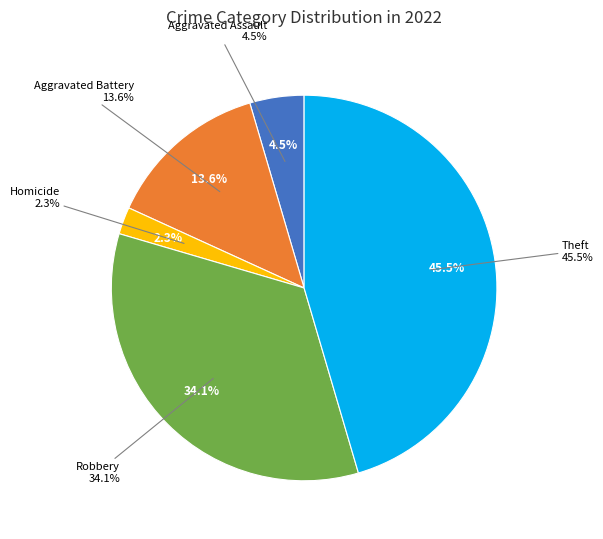

Which has a higher value, Homicide or Theft?

Theft